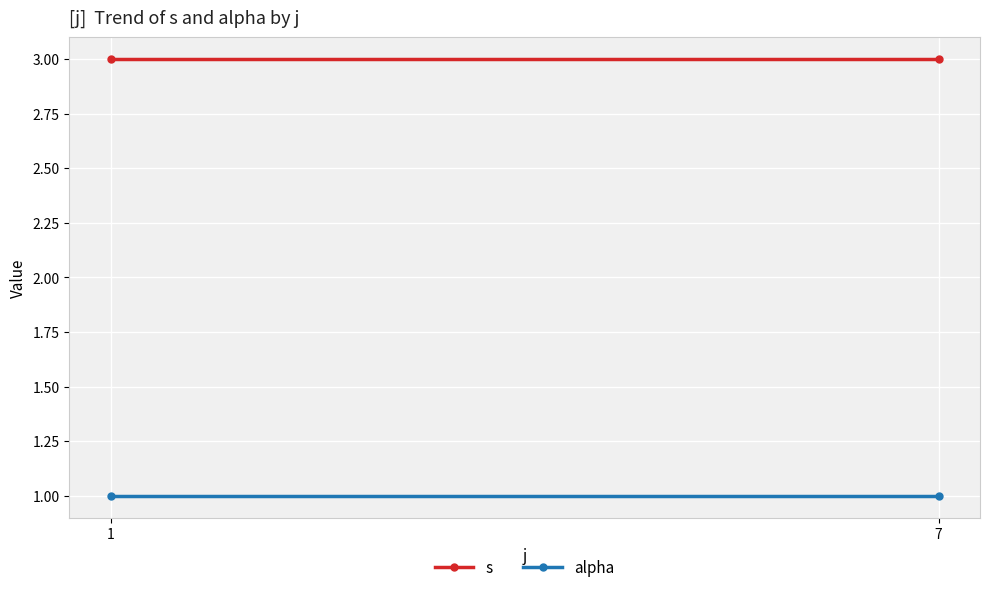

Rank the categories by s value from lowest to highest.

1, 7